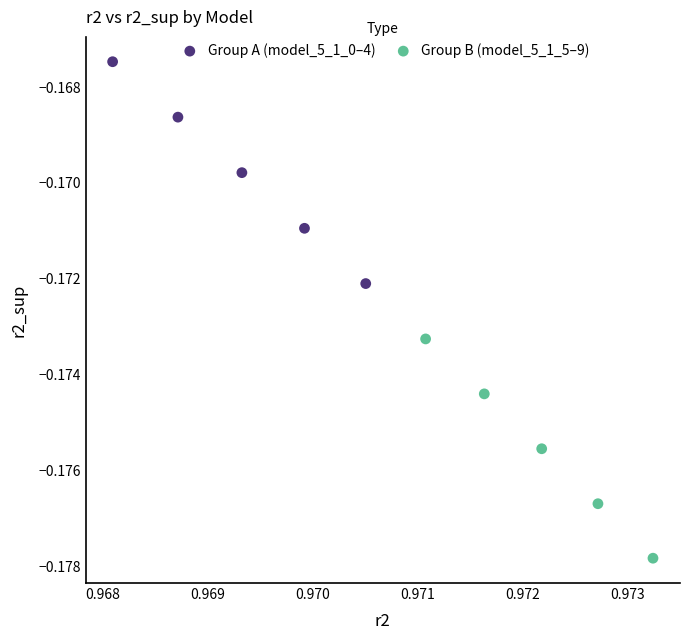

Which series reaches the maximum Y coordinate?

Group A (model_5_1_0–4)